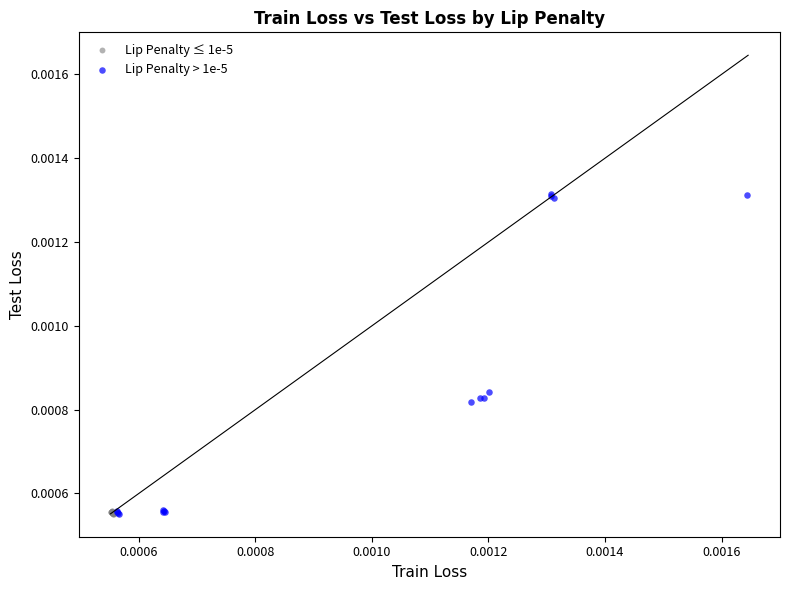

Which series has the largest Y range (max minus min)?

Lip Penalty > 1e-5